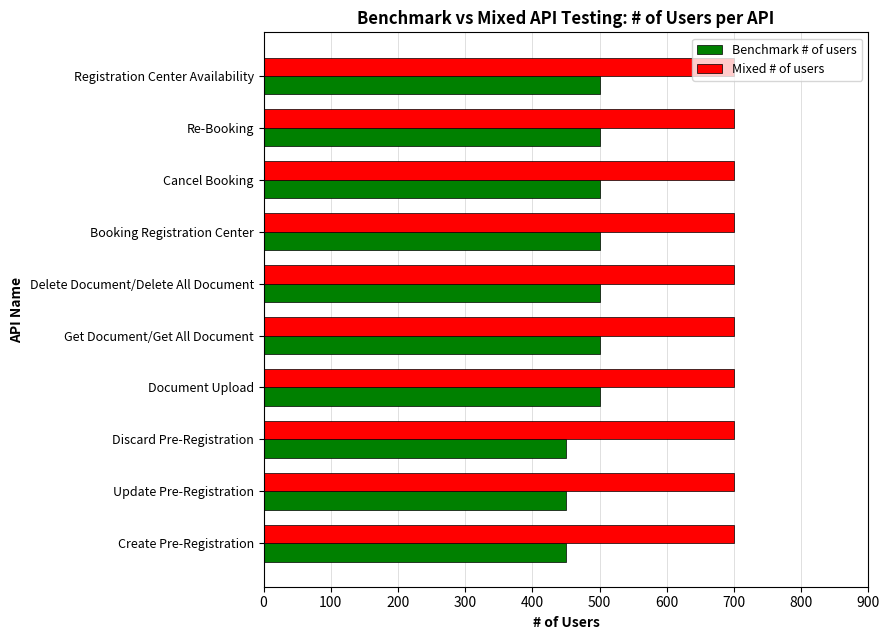

How many data points does each series have?

10